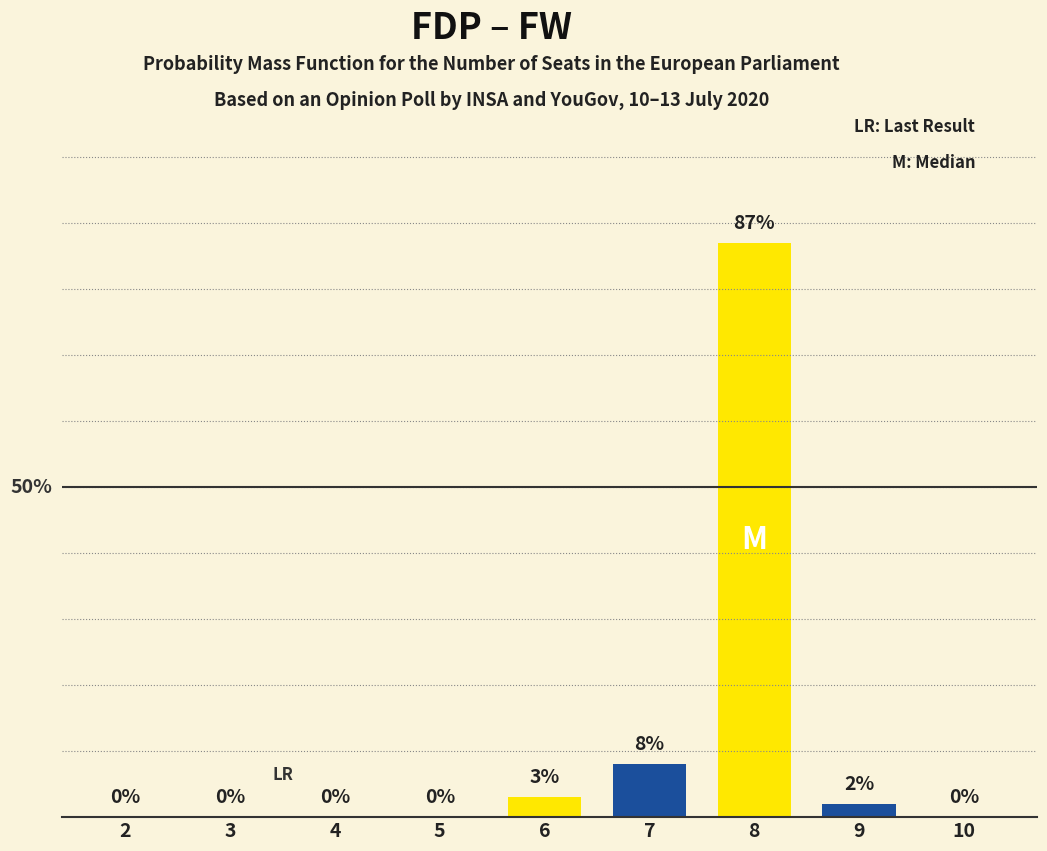

What is the change in value from 2 to 8?

+87